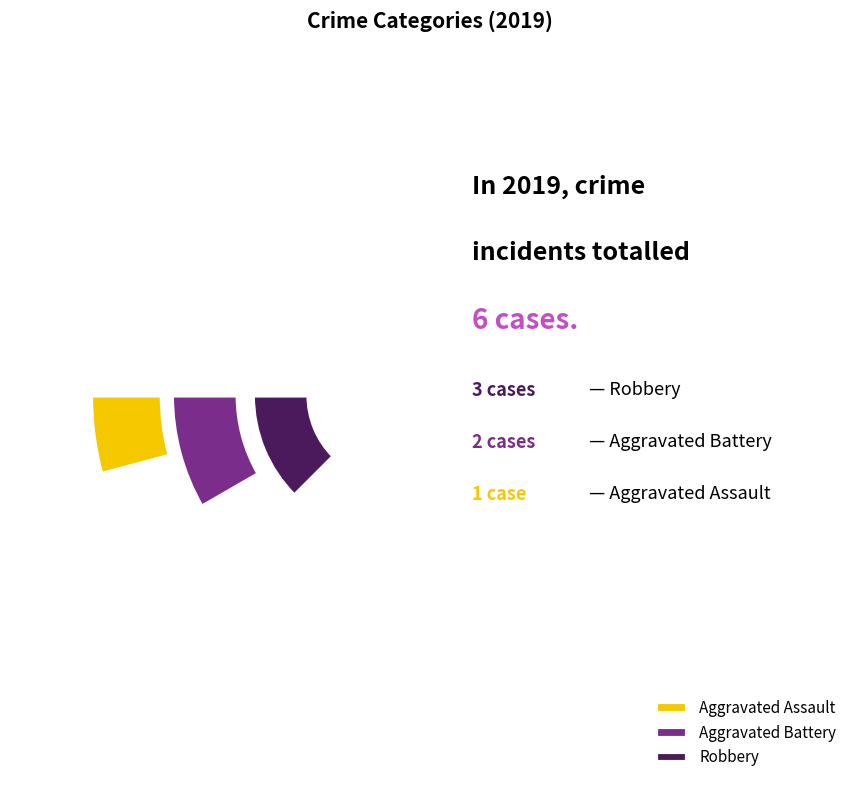

How many slices are in this pie chart?

3